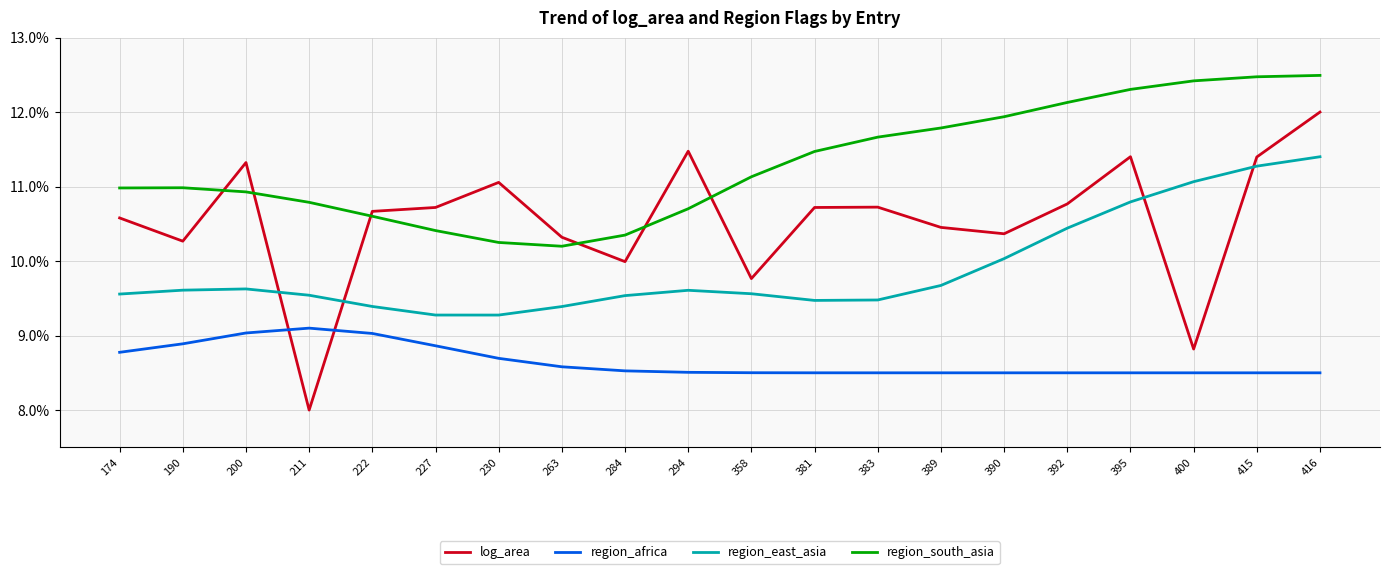

Is the value of log_area at 174 greater than the value of region_south_asia at 200?

No